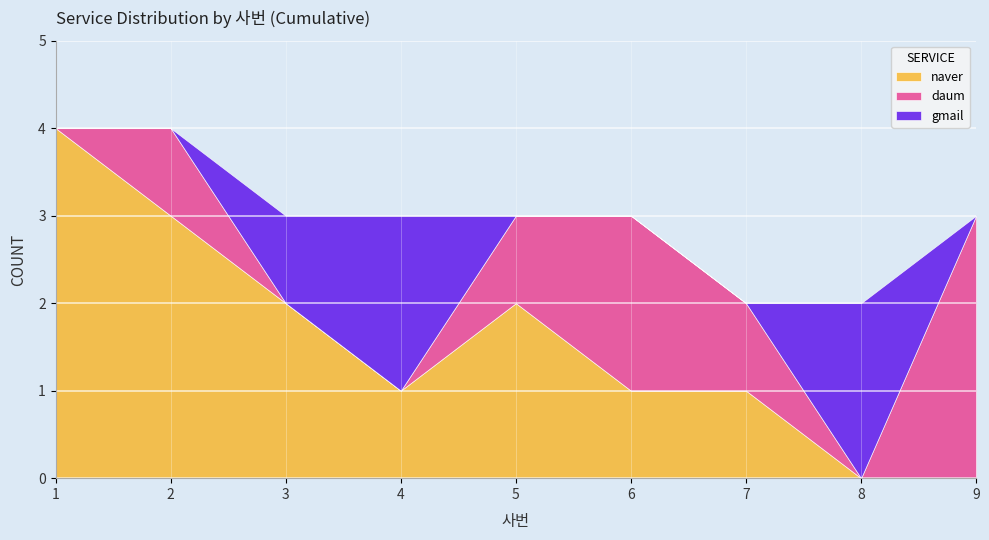

Count the number of data series in this chart.

3